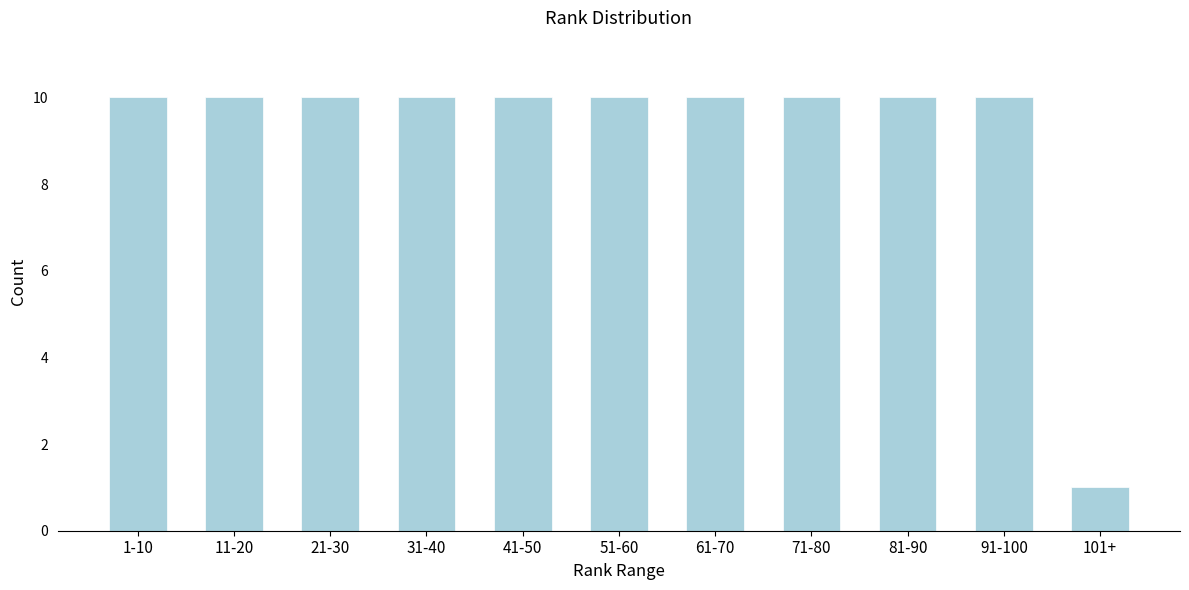

Reading left to right, what are all the values shown in this chart?

1-10=10	11-20=10	21-30=10	31-40=10	41-50=10	51-60=10	61-70=10	71-80=10	81-90=10	91-100=10	101+=1